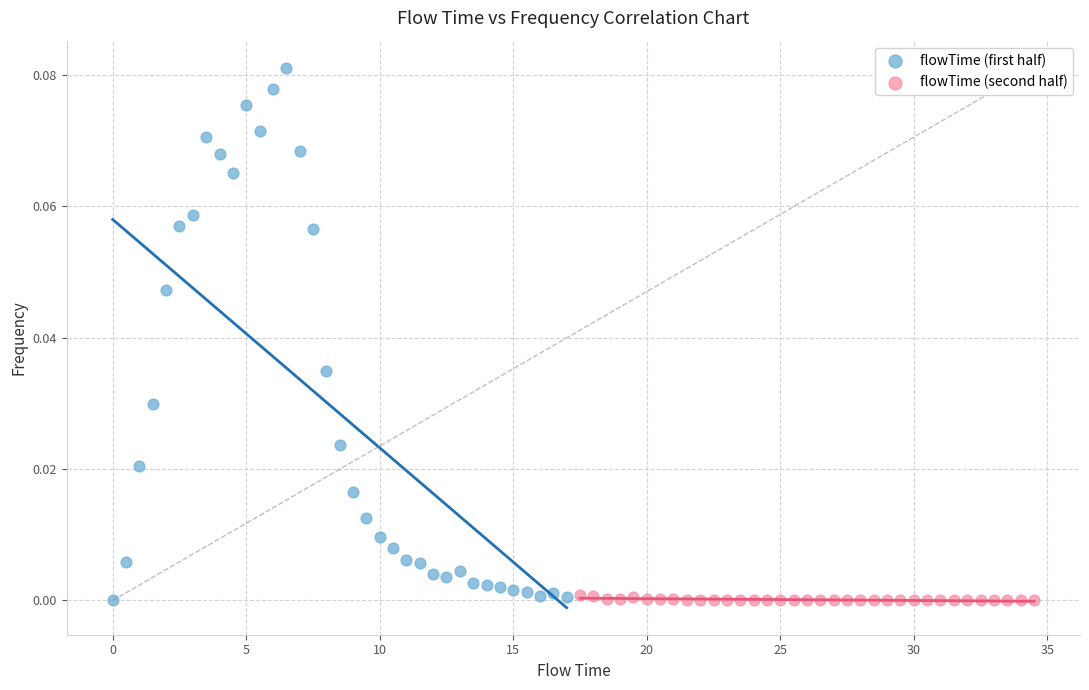

Which series reaches the maximum Y coordinate?

flowTime (first half)